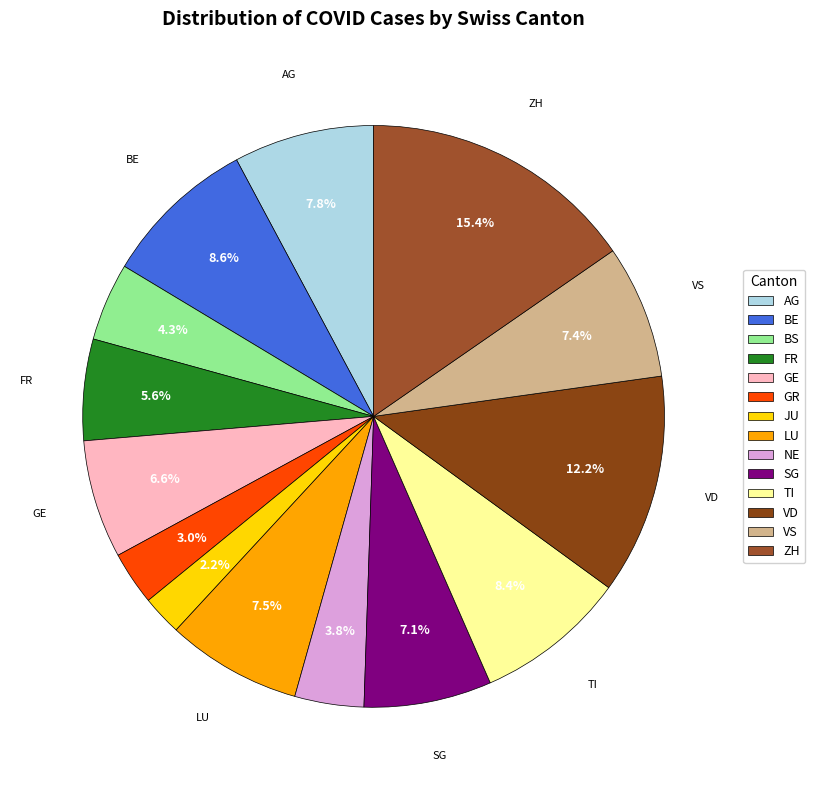

Which category has the smallest portion of the pie?

JU